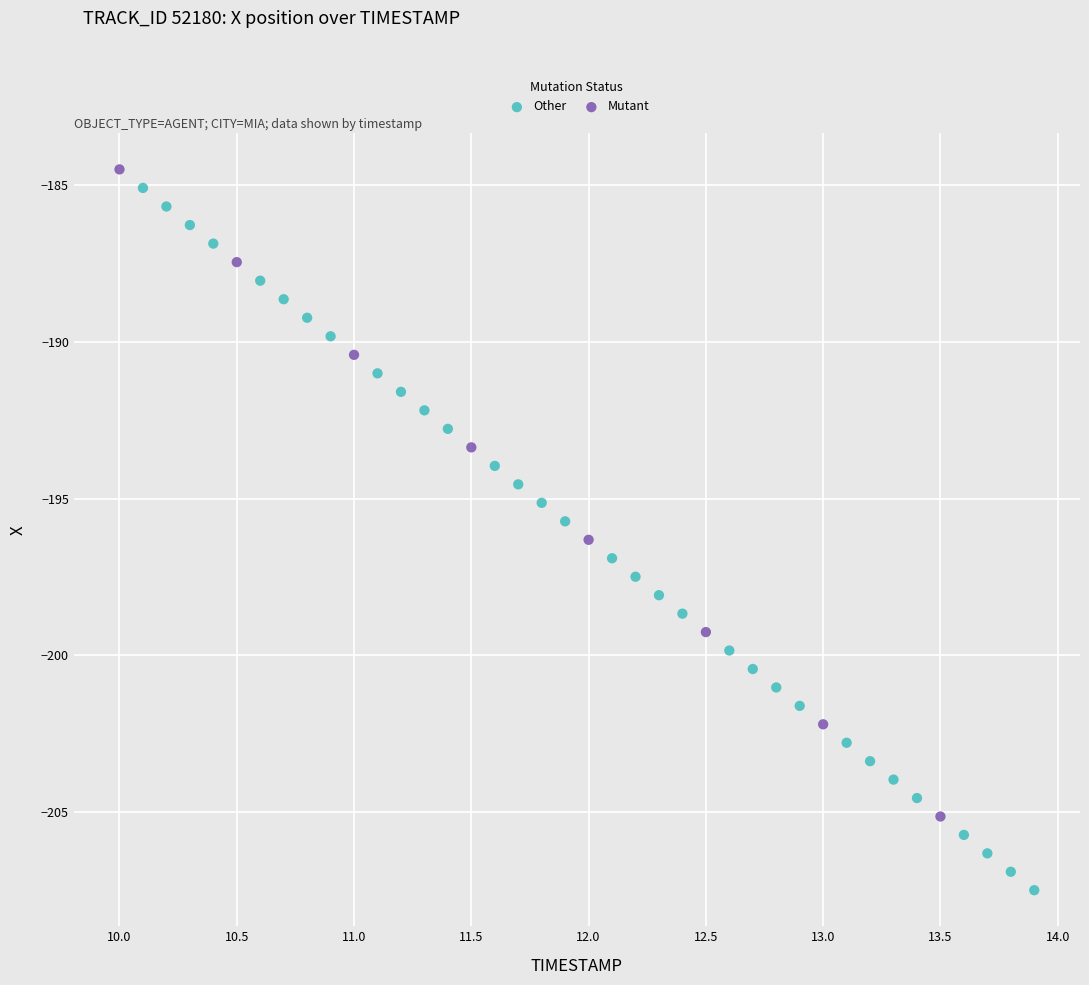

Which series contains the lowest Y value?

Other